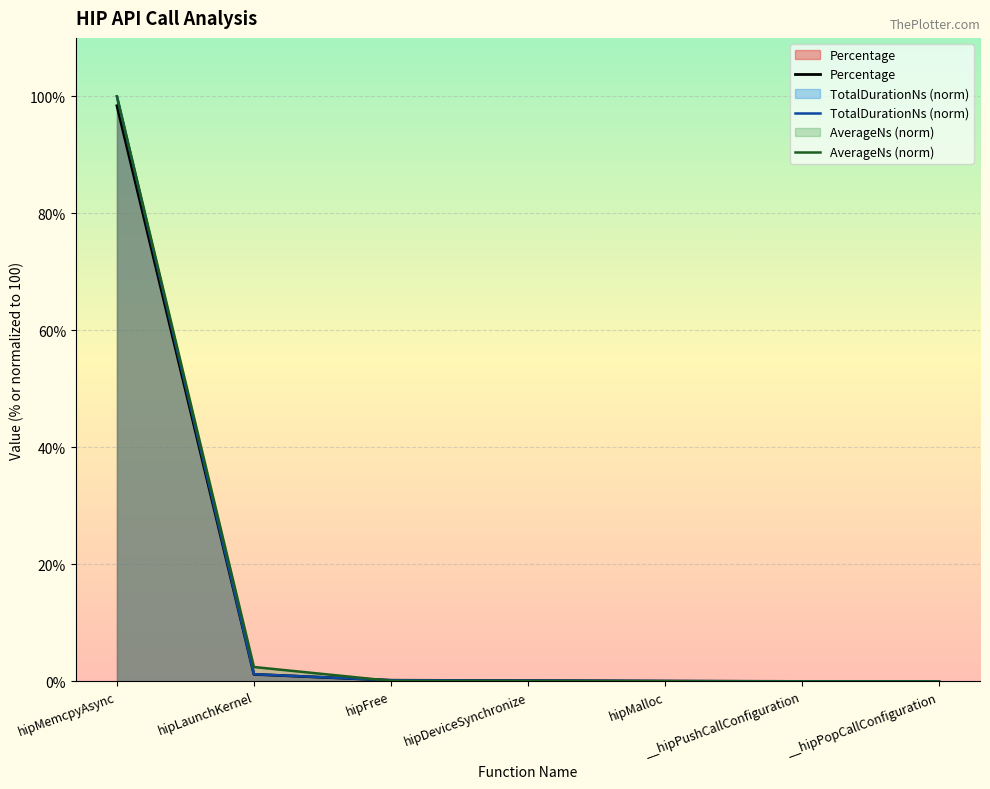

How many data points does each series have?

7